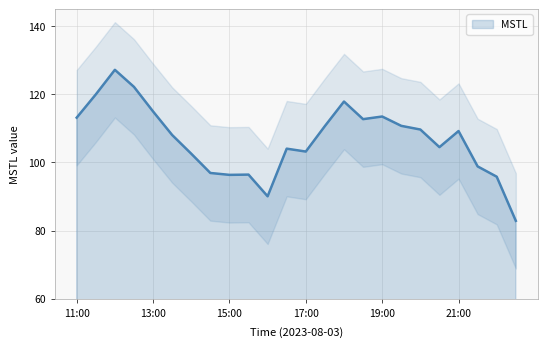

The value at 19:30 is 110.8. True or false?

True